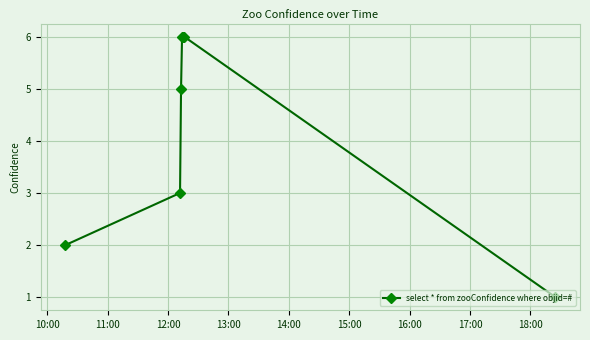

What is the sum of all values?

29